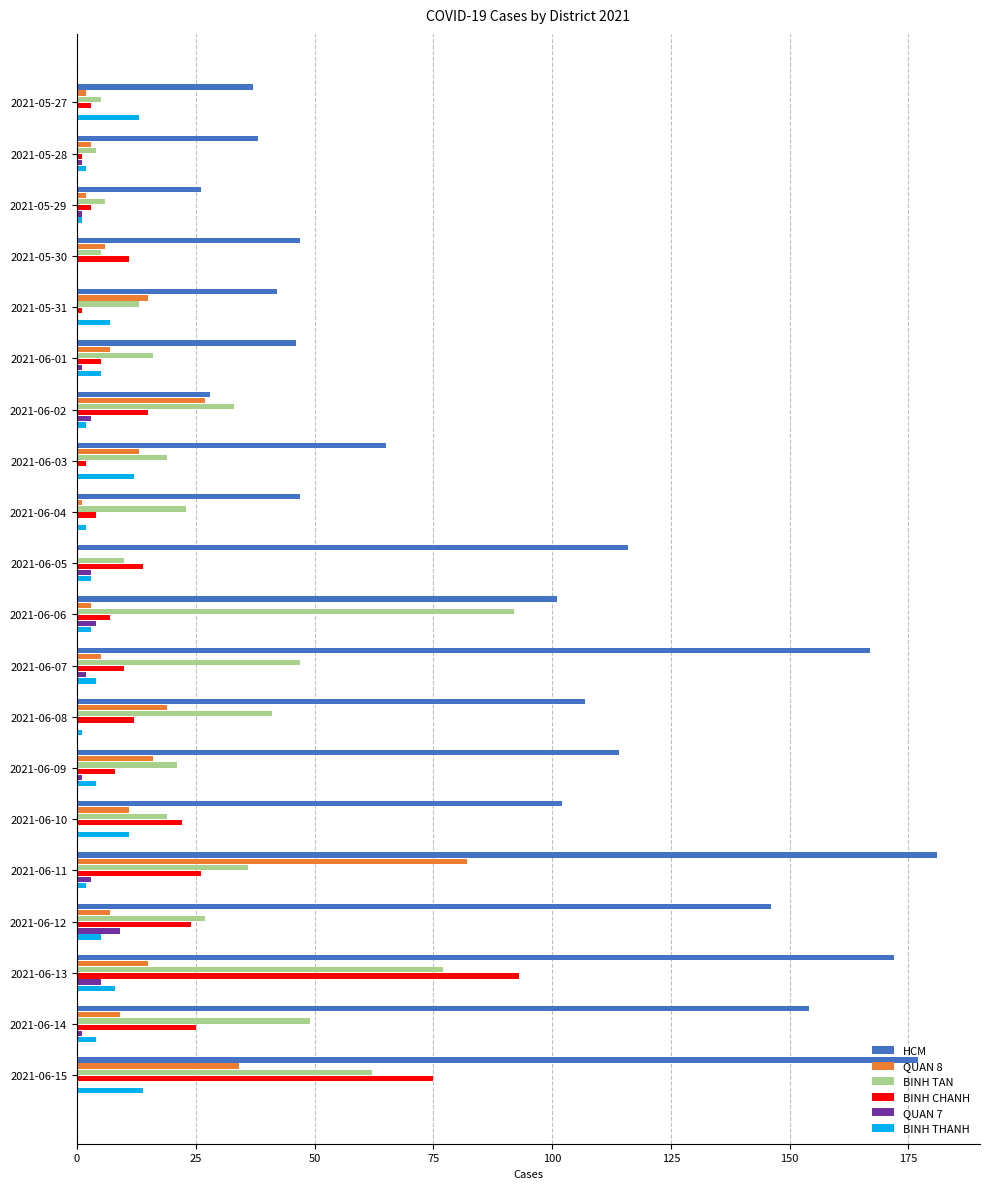

Which series changed the most between 2021-05-28 and 2021-06-08?

HCM